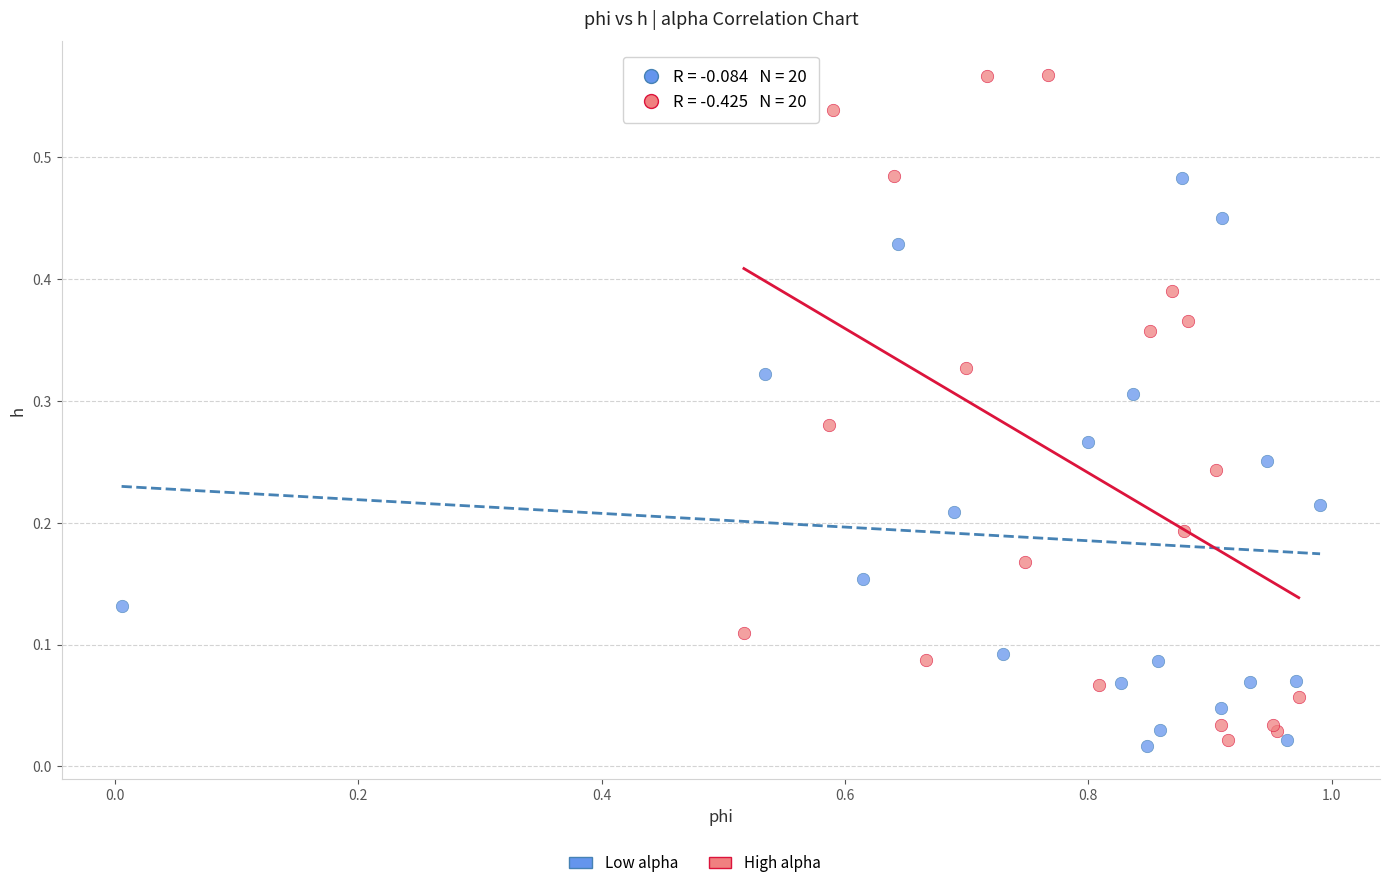

Which series reaches the maximum Y coordinate?

High alpha